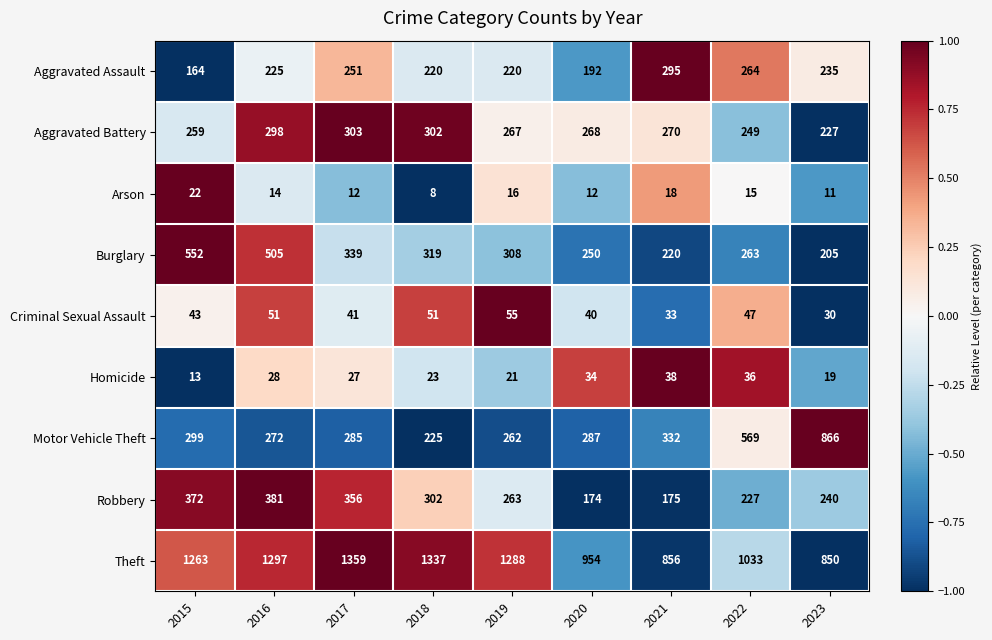

The value of Burglary at 2015 is 552. True or false?

True